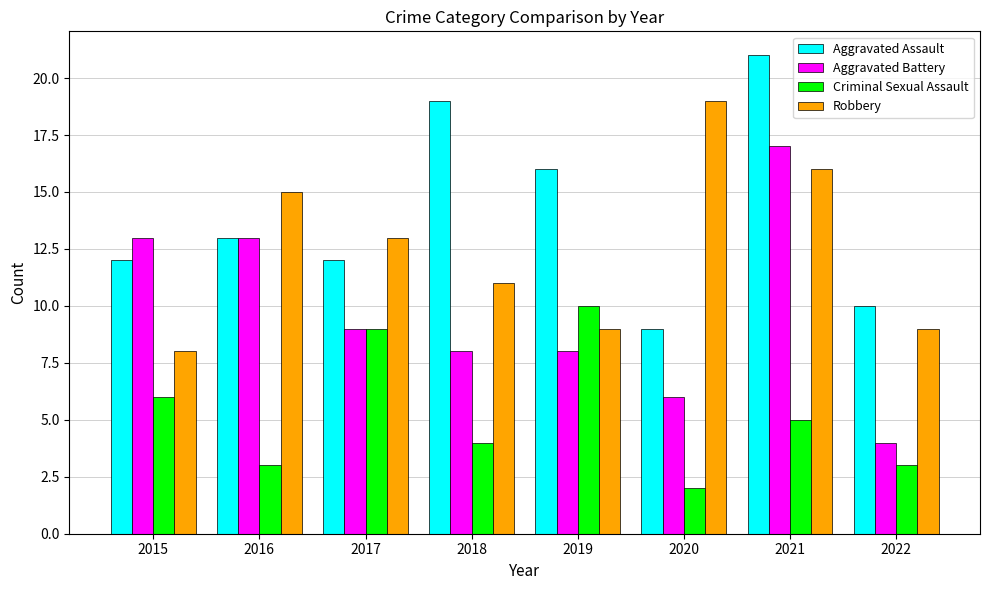

How many values in the Aggravated Assault series are below 13?

4